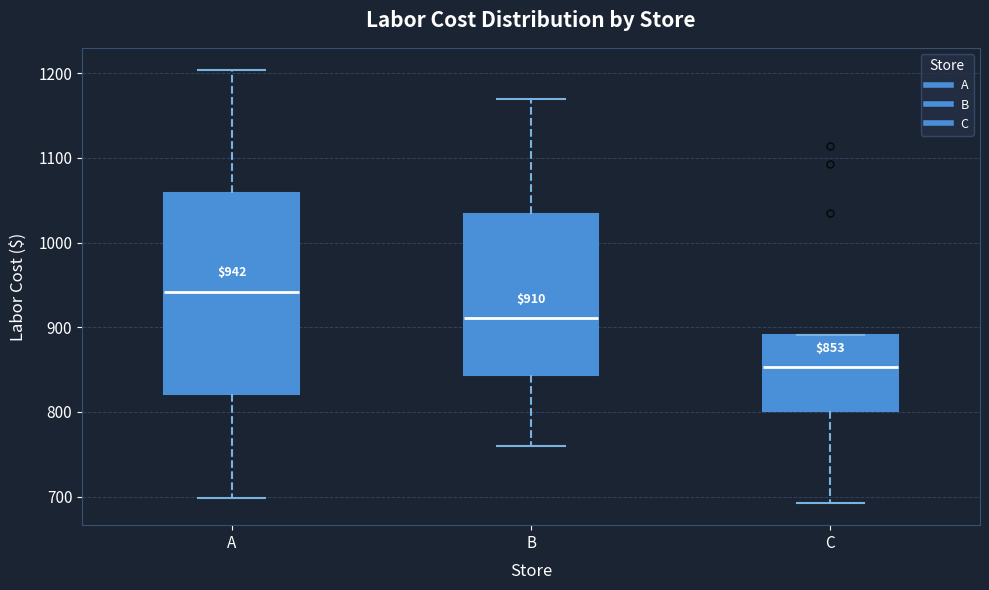

Which box is the tallest, from its lower edge to its upper edge?

A